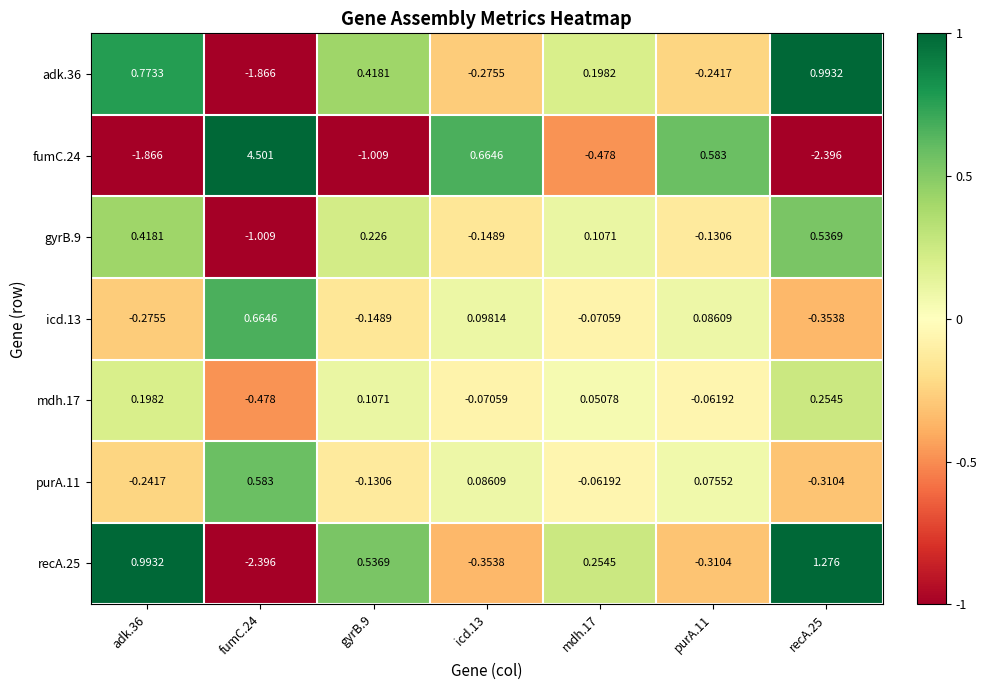

Reading left to right, list all the values displayed in this chart.

adk.36: adk.36=0.8	fumC.24=-1.9	gyrB.9=0.4	icd.13=-0.3	mdh.17=0.2	purA.11=-0.2	recA.25=1.0
fumC.24: adk.36=-1.9	fumC.24=4.5	gyrB.9=-1.0	icd.13=0.7	mdh.17=-0.5	purA.11=0.6	recA.25=-2.4
gyrB.9: adk.36=0.4	fumC.24=-1.0	gyrB.9=0.2	icd.13=-0.1	mdh.17=0.1	purA.11=-0.1	recA.25=0.5
icd.13: adk.36=-0.3	fumC.24=0.7	gyrB.9=-0.1	icd.13=0.1	mdh.17=-0.1	purA.11=0.1	recA.25=-0.4
mdh.17: adk.36=0.2	fumC.24=-0.5	gyrB.9=0.1	icd.13=-0.1	mdh.17=0.1	purA.11=-0.1	recA.25=0.3
purA.11: adk.36=-0.2	fumC.24=0.6	gyrB.9=-0.1	icd.13=0.1	mdh.17=-0.1	purA.11=0.1	recA.25=-0.3
recA.25: adk.36=1.0	fumC.24=-2.4	gyrB.9=0.5	icd.13=-0.4	mdh.17=0.3	purA.11=-0.3	recA.25=1.3